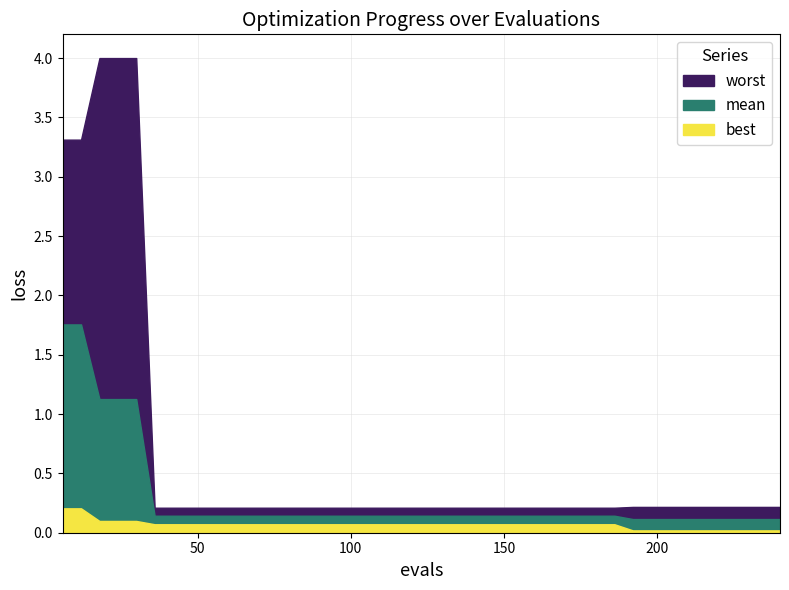

How many categories are shown in the chart?

40